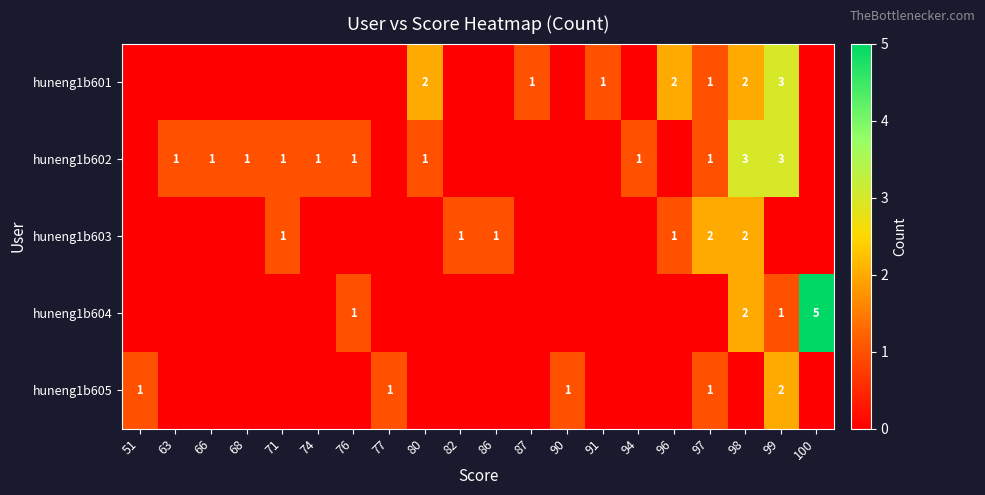

The value of huneng1b604 at 100 is 5. True or false?

True